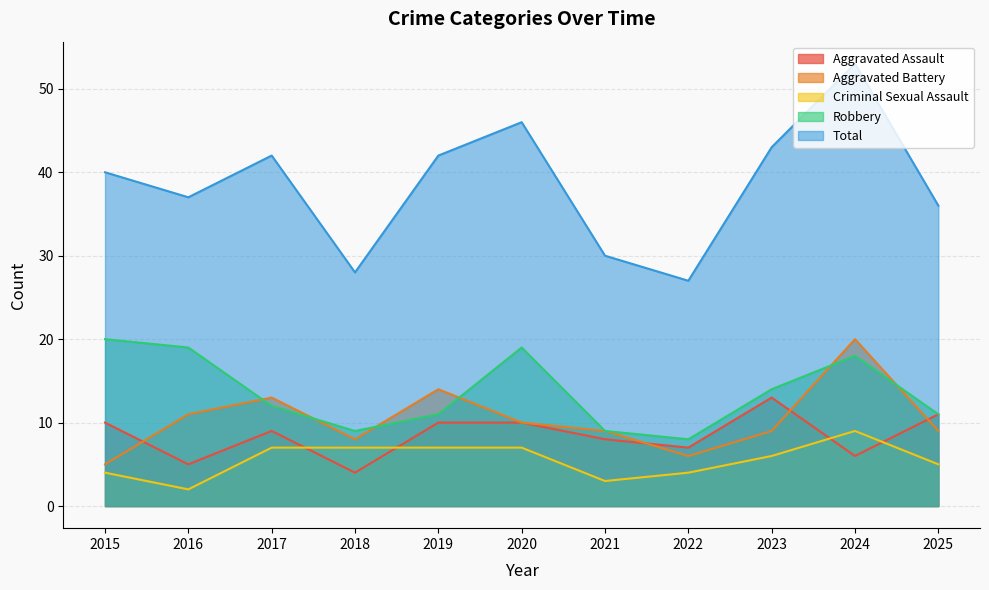

Does the chart display data point markers on the line(s)?

No